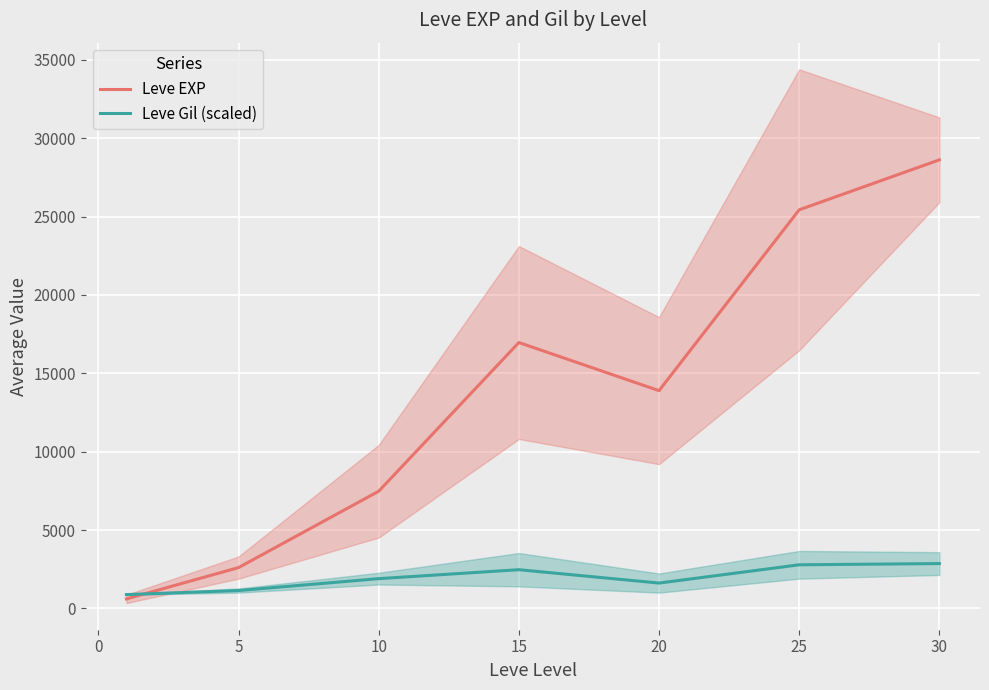

What is the lowest value of the Leve Gil (scaled) series?

883.5